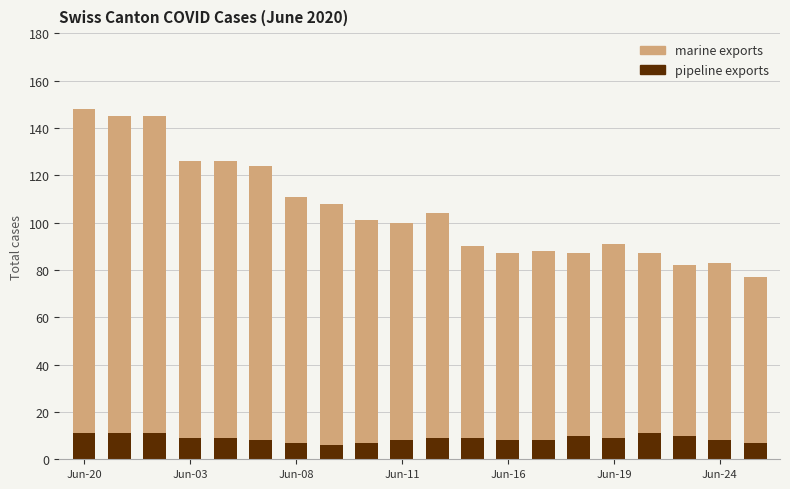

What is the maximum value for pipeline exports?

11